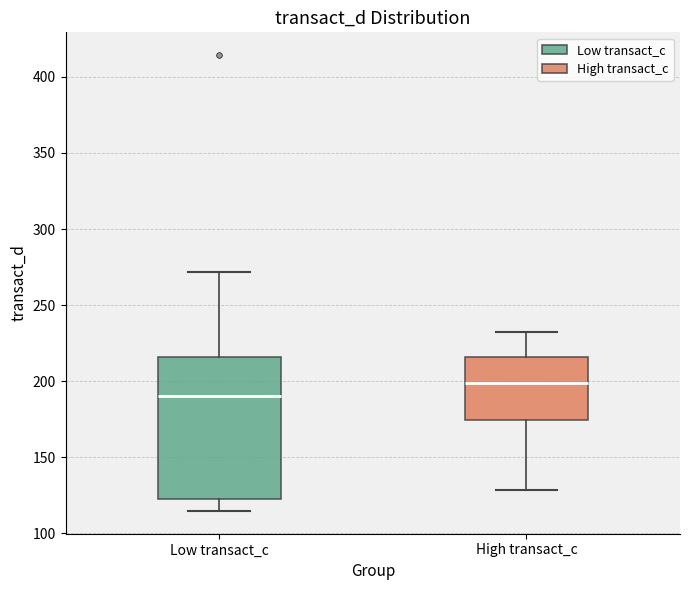

Where does the median line of the box for Low transact_c sit on the y-axis? The values are not printed on the chart, so give them approximately, as read against the axis.

190